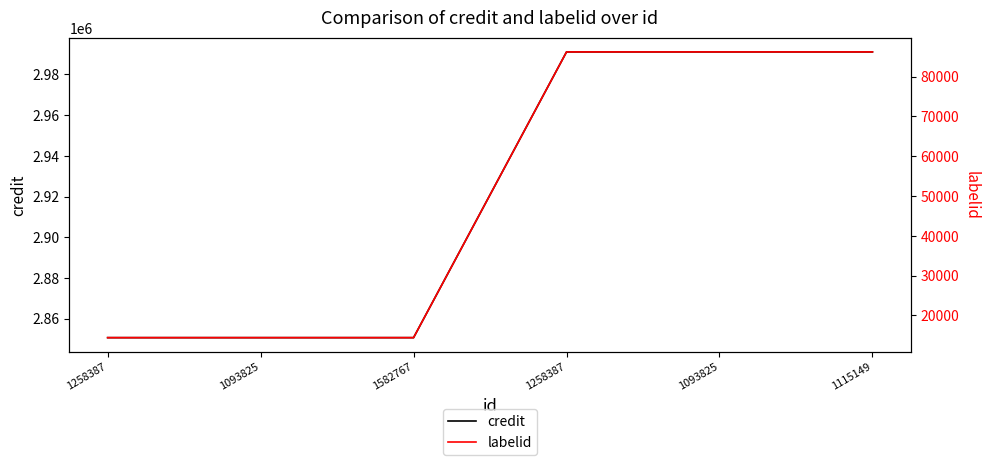

What is the total value across all series at 1582767?

2865078